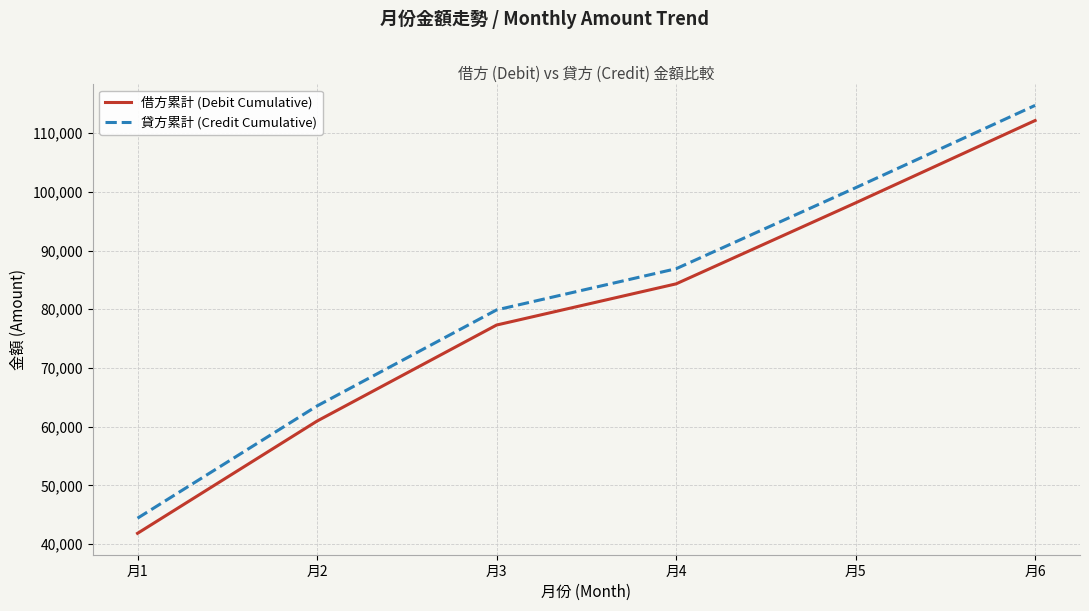

What is the average value of the 貸方累計 (Credit Cumulative) series?

81695